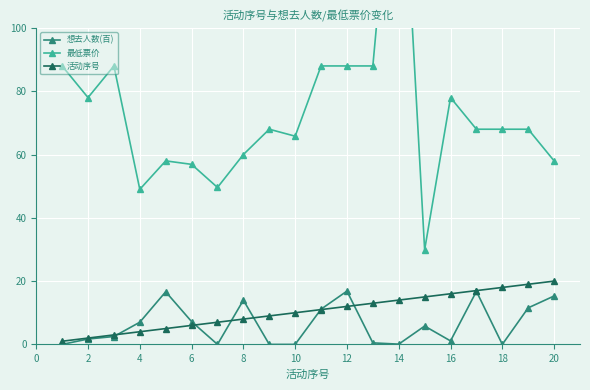

True or false: 活动序号 has a value of 12.0 at 12.

True